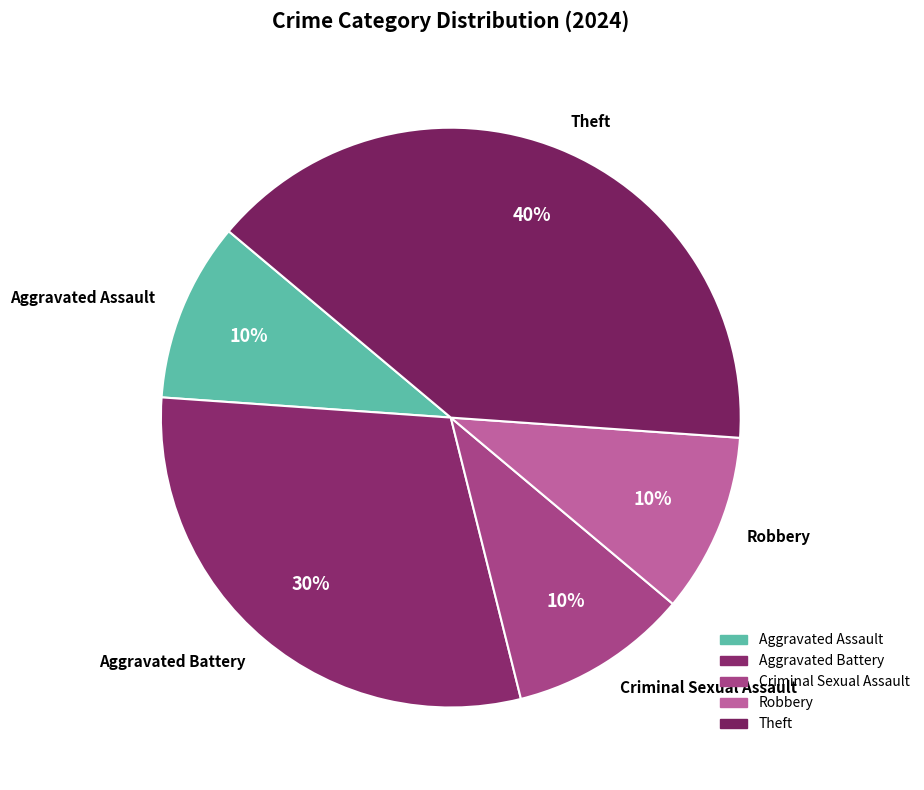

Which slice is the largest?

Theft